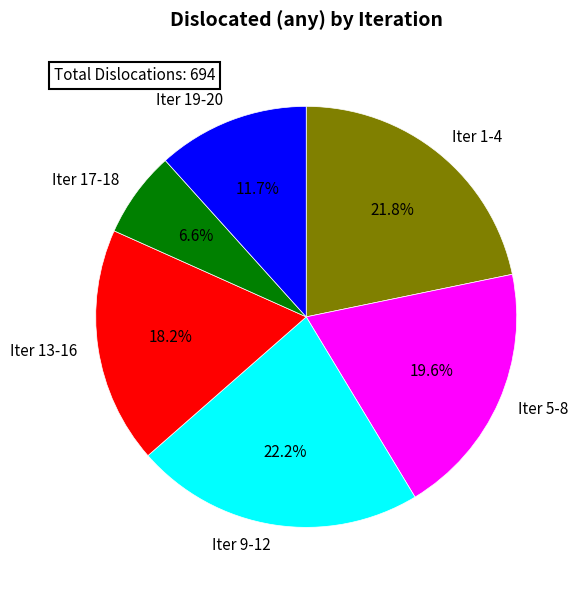

Does Iter 1-4 represent more than half of the total?

No